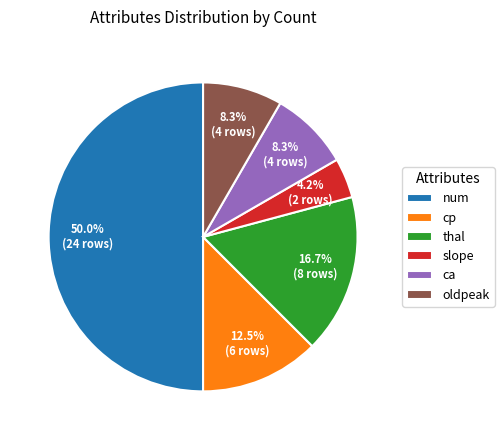

Is oldpeak the majority of the pie?

No